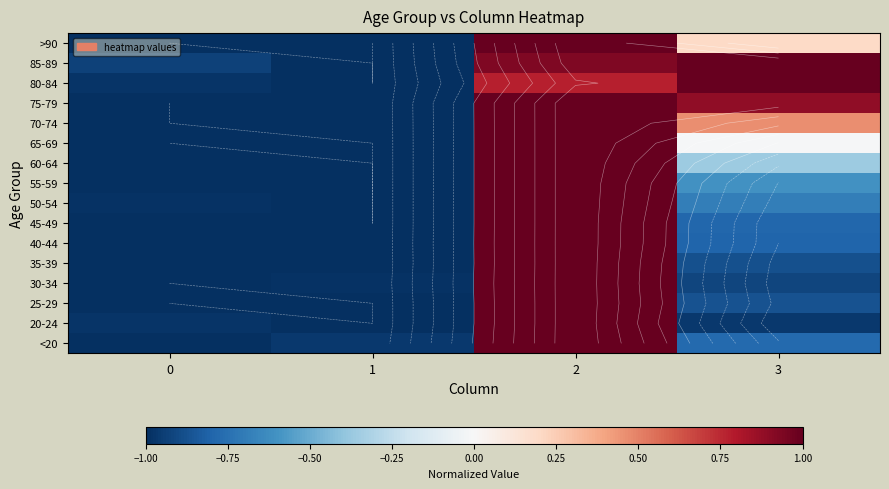

Reading left to right, extract all data points from this chart.

row_0: -1.0	-1.0	1.0	-0.8
row_1: -1.0	-1.0	1.0	-1.0
row_2: -1.0	-1.0	1.0	-0.9
row_3: -1.0	-1.0	1.0	-0.9
row_4: -1.0	-1.0	1.0	-0.9
row_5: -1.0	-1.0	1.0	-0.8
row_6: -1.0	-1.0	1.0	-0.8
row_7: -1.0	-1.0	1.0	-0.7
row_8: -1.0	-1.0	1.0	-0.6
row_9: -1.0	-1.0	1.0	-0.4
row_10: -1.0	-1.0	1.0	-0.0
row_11: -1.0	-1.0	1.0	0.5
row_12: -1.0	-1.0	1.0	0.9
row_13: -1.0	-1.0	0.8	1.0
row_14: -0.9	-1.0	0.9	1.0
row_15: -1.0	-1.0	1.0	0.2